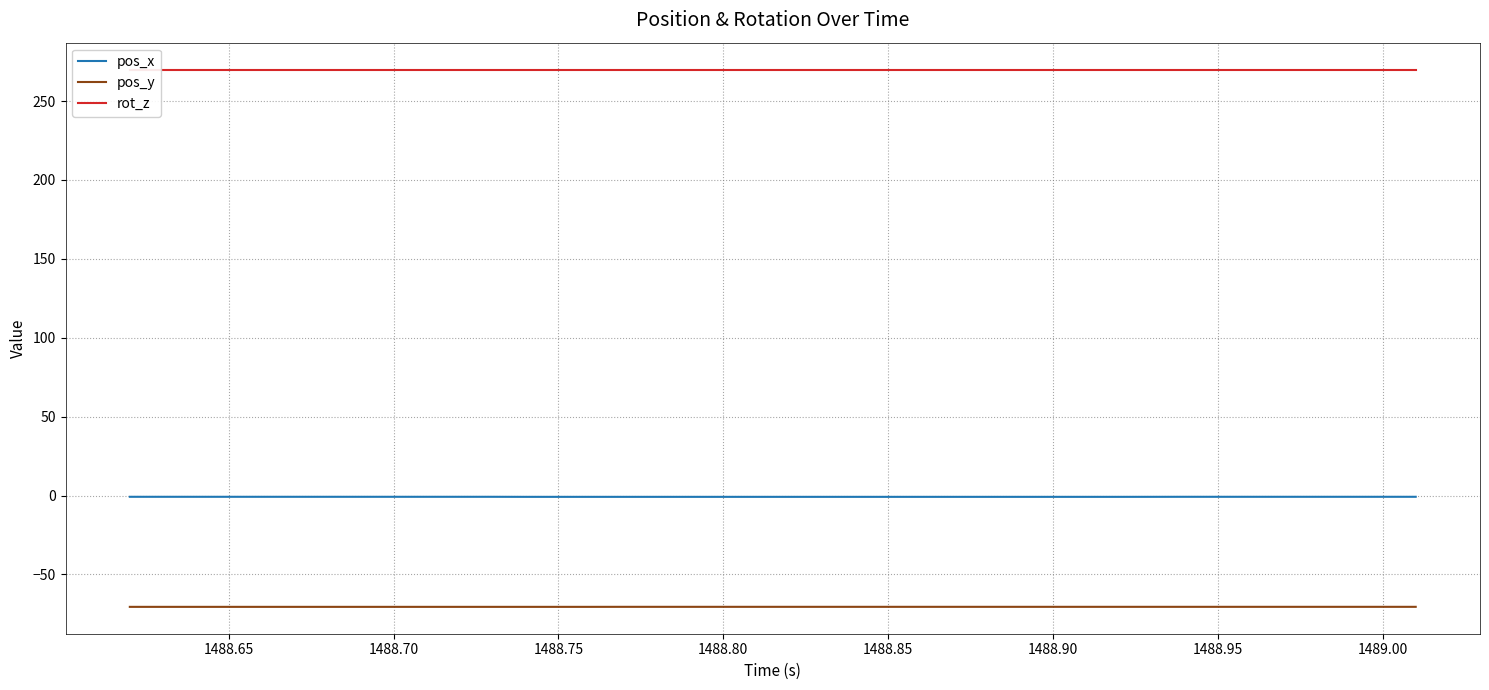

Count the number of categories in the chart.

40